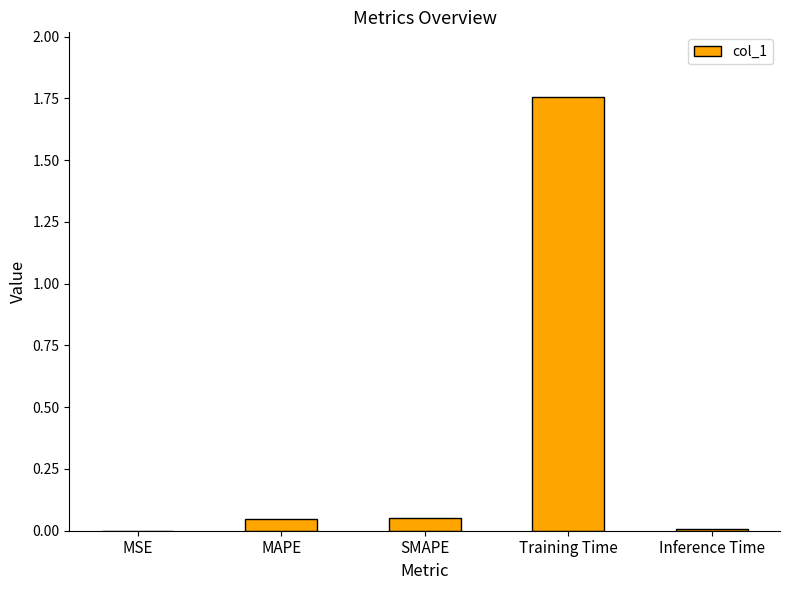

True or false: the data shows 0.0 at MSE.

True